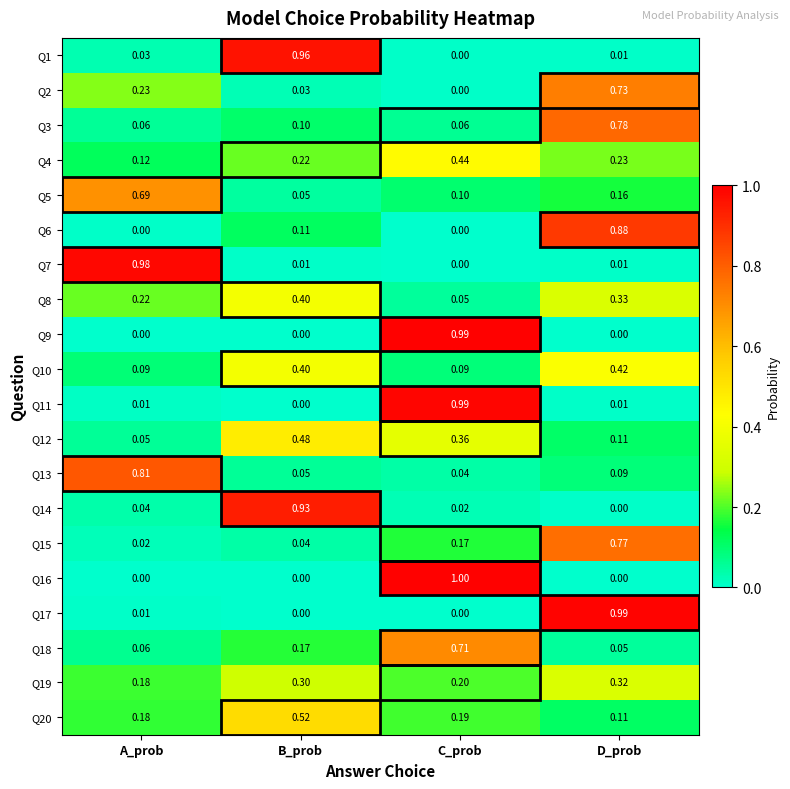

At which label is Q13 closest to 0?

C_prob